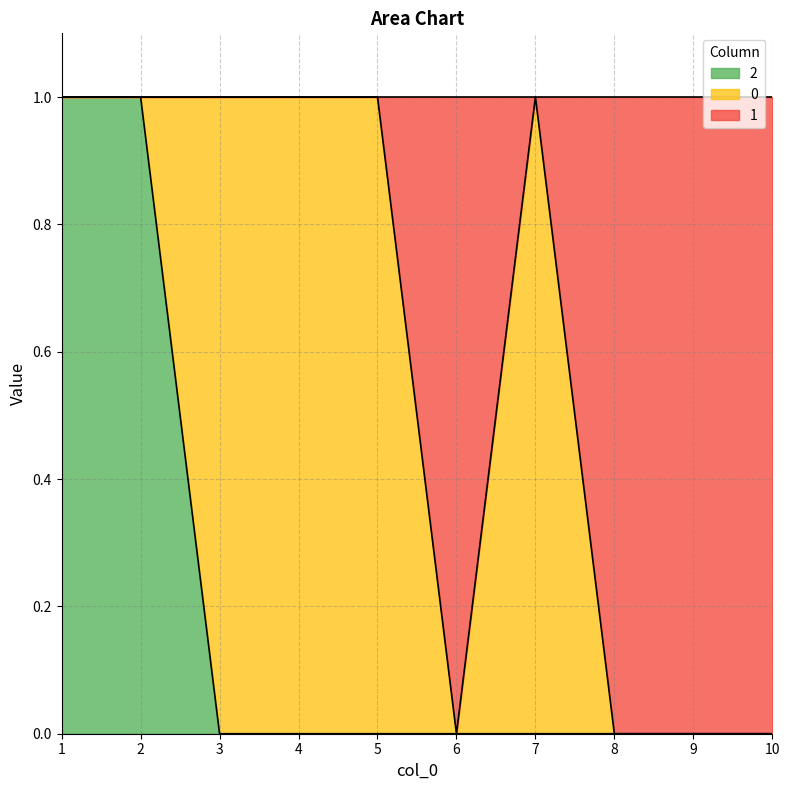

Where is 1 nearest to the value 0?

6